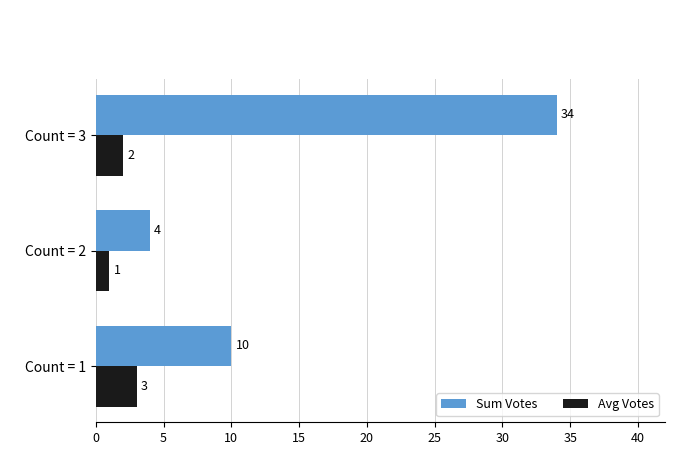

At which label does Sum Votes reach its peak?

Count = 3